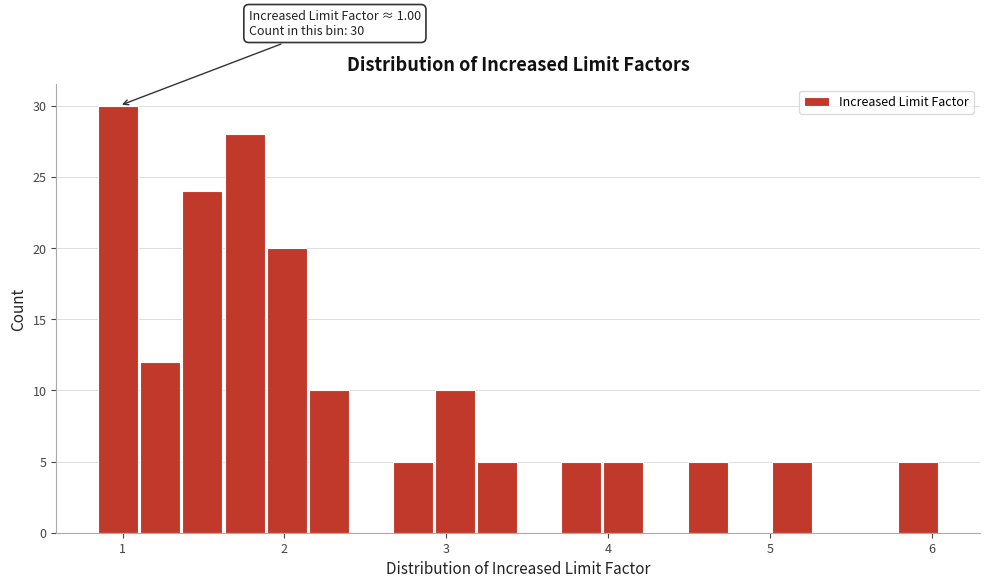

Read against the x-axis, roughly where is the centre of the tallest bar?

1.0